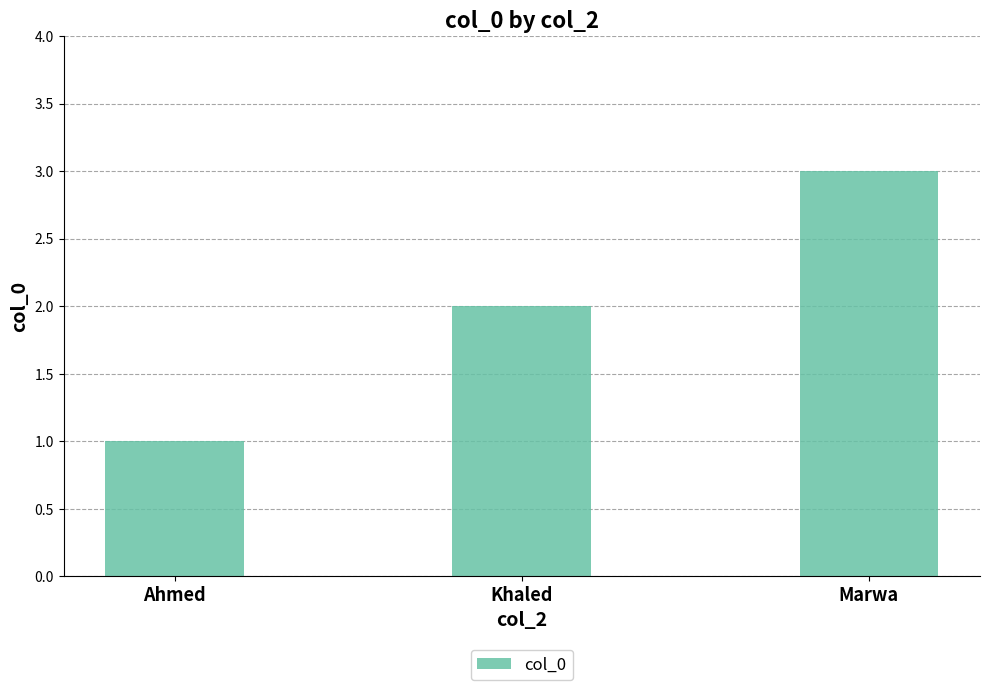

Reading right to left, what are all the values shown in this chart?

3	2	1